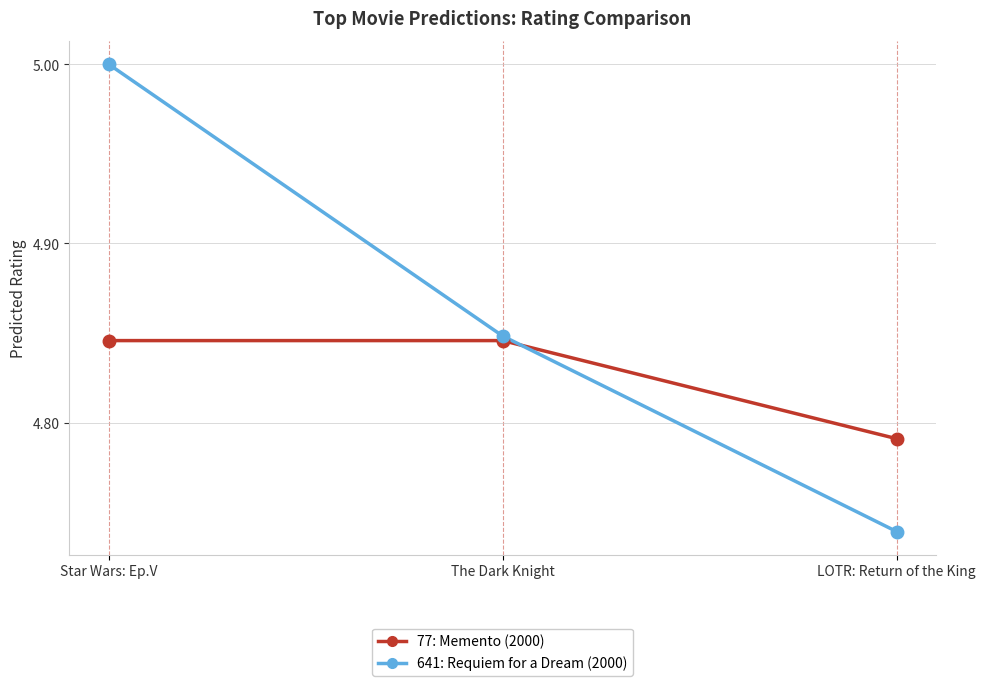

At which label is 77: Memento (2000) closest to 4?

LOTR: Return of the King